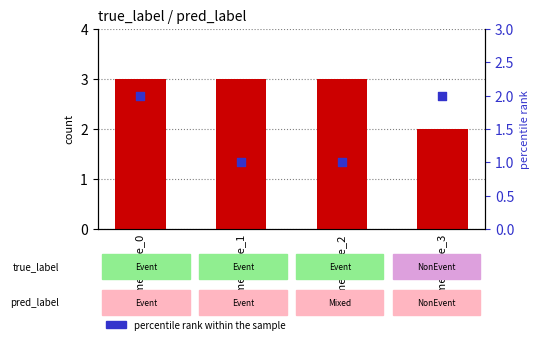

At how many categories does at least one series exceed 2?

3